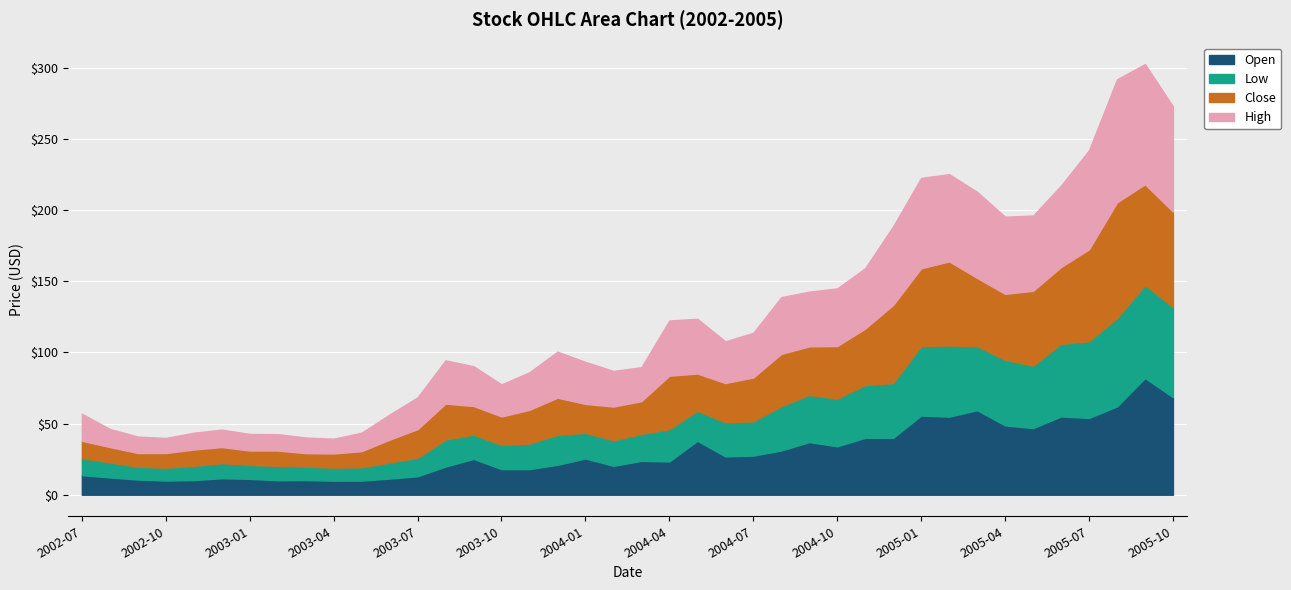

The Open series shows 4.3 at 2003-10. True or false?

False